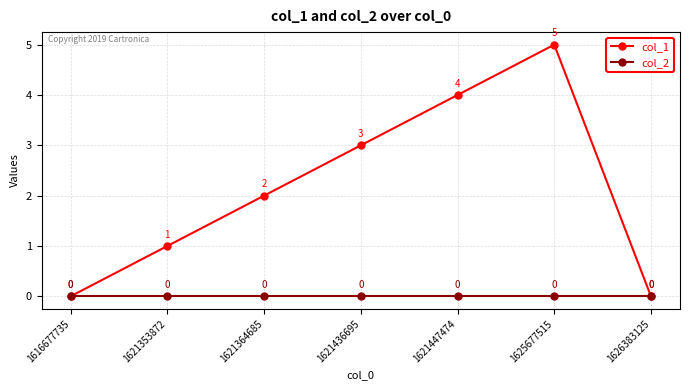

Rank the series at 1625677515 from lowest to highest value.

col_2, col_1